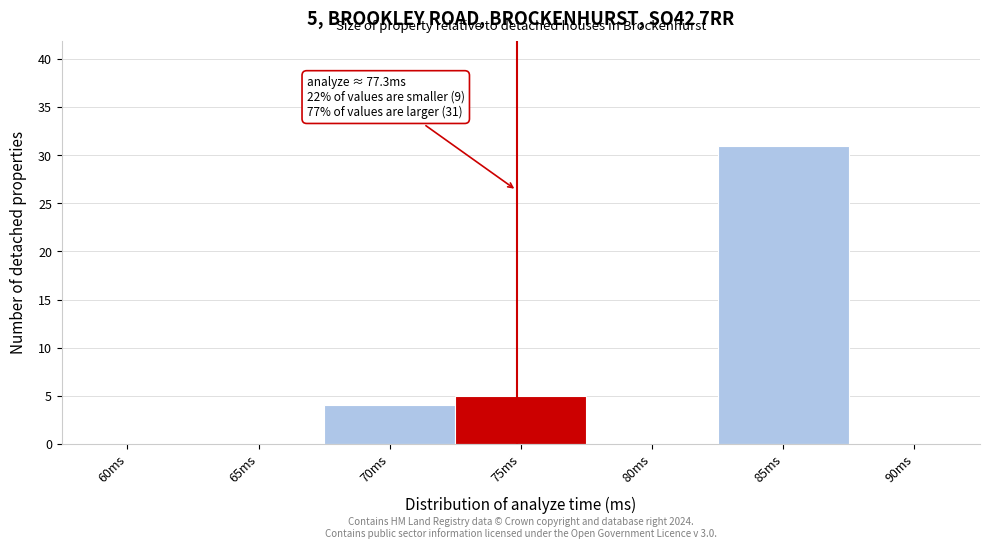

Reading left to right, list all the values displayed in this chart.

60ms=0	65ms=0	70ms=4	75ms=5	80ms=0	85ms=31	90ms=0